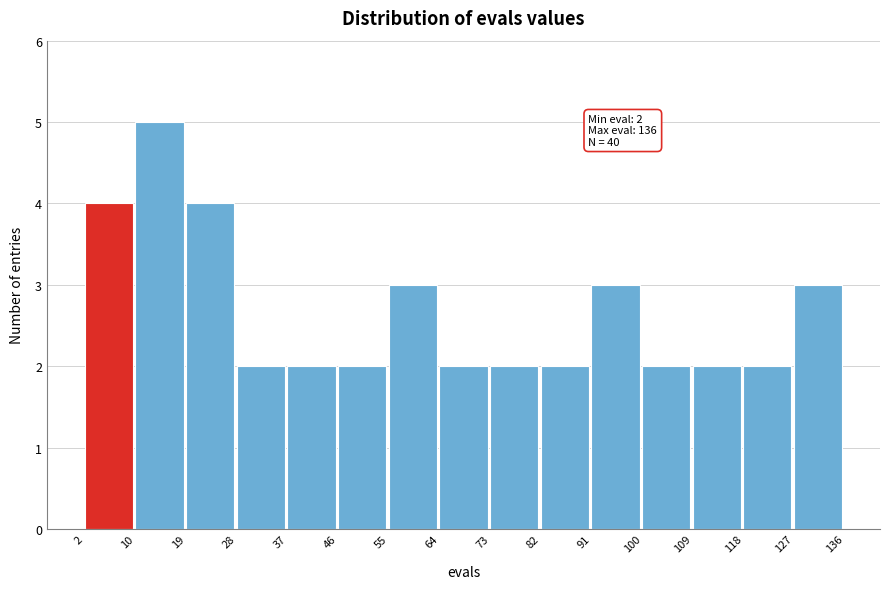

Over which range of the x-axis is the bar tallest?

10 to 19